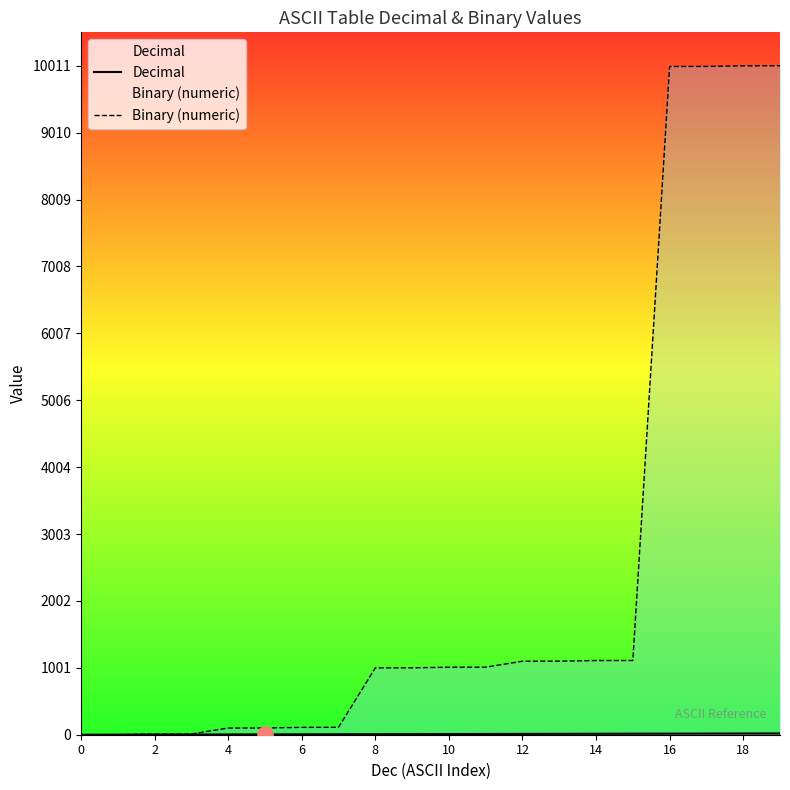

At which category is the sum across all series the highest?

19